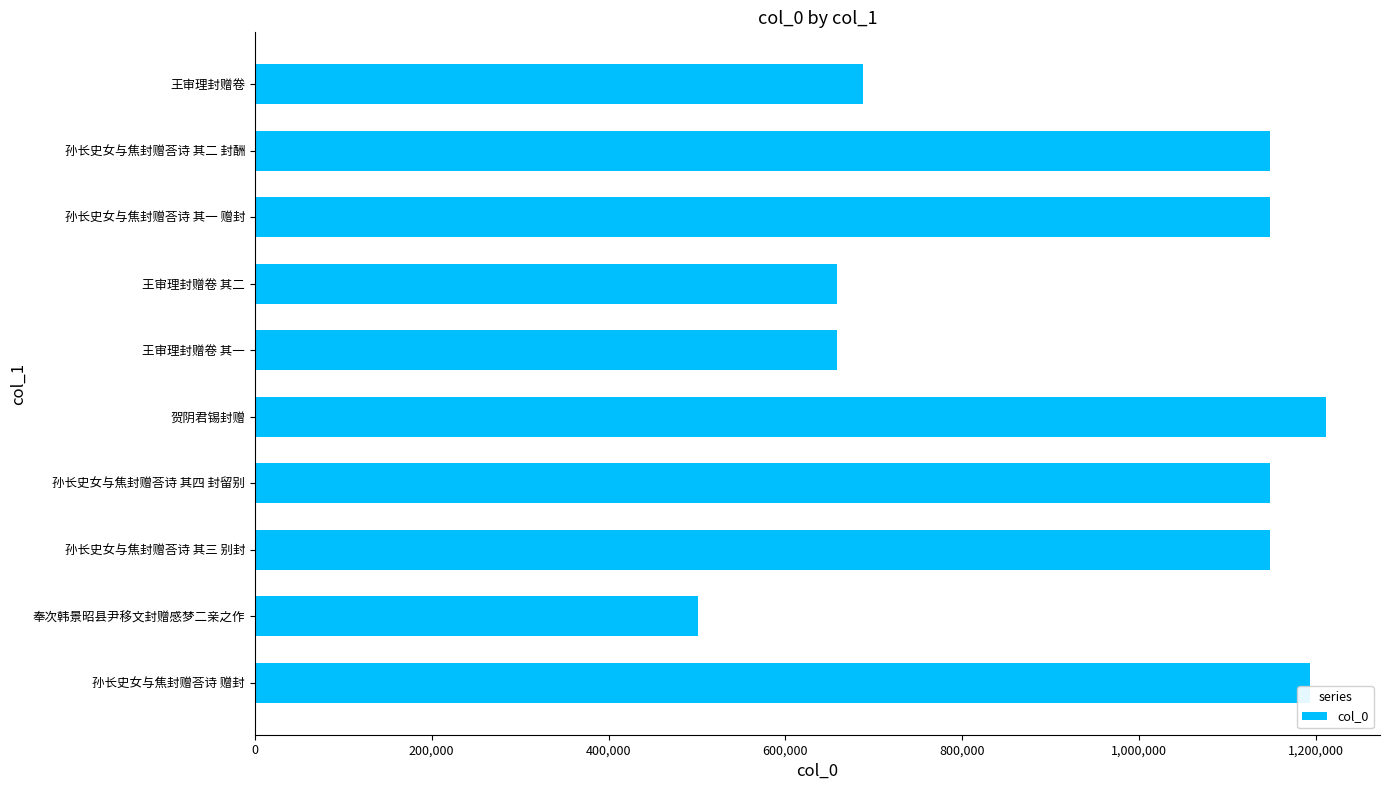

What is the maximum value shown in the chart?

1211635